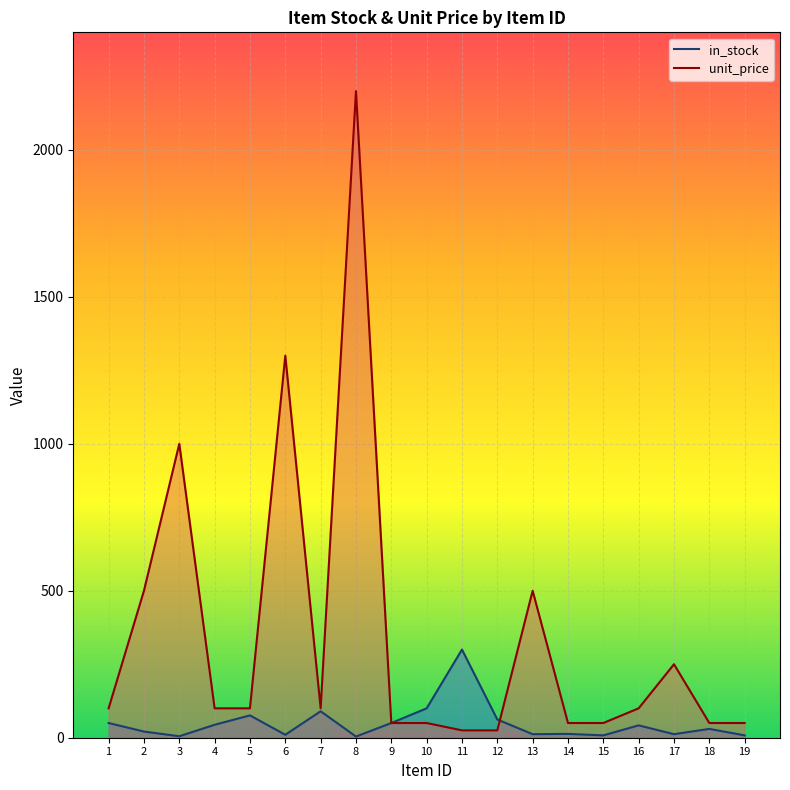

At 1, list the series in order from largest to smallest.

unit_price, in_stock